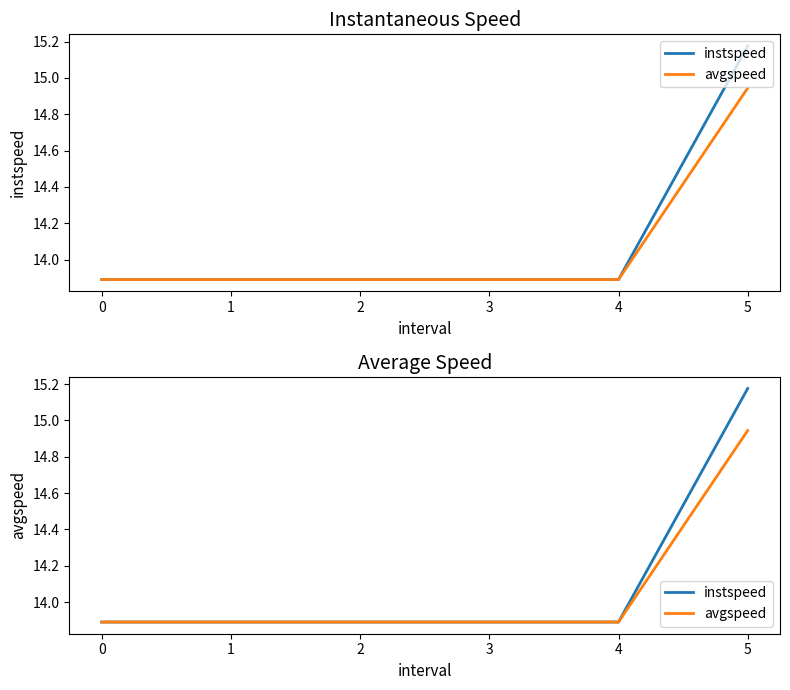

What is the average value of the avgspeed series?

14.1